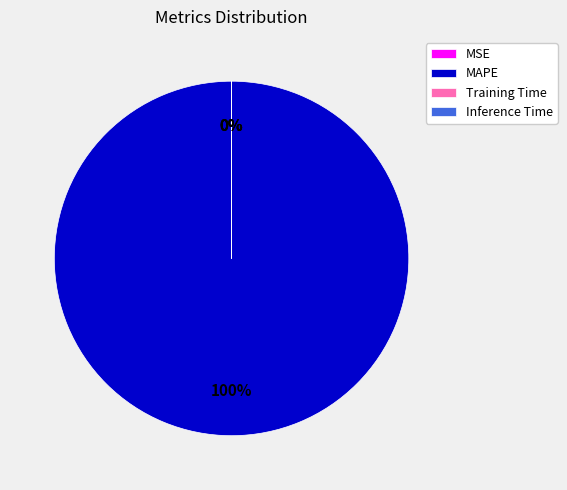

Which slice is the largest?

MAPE